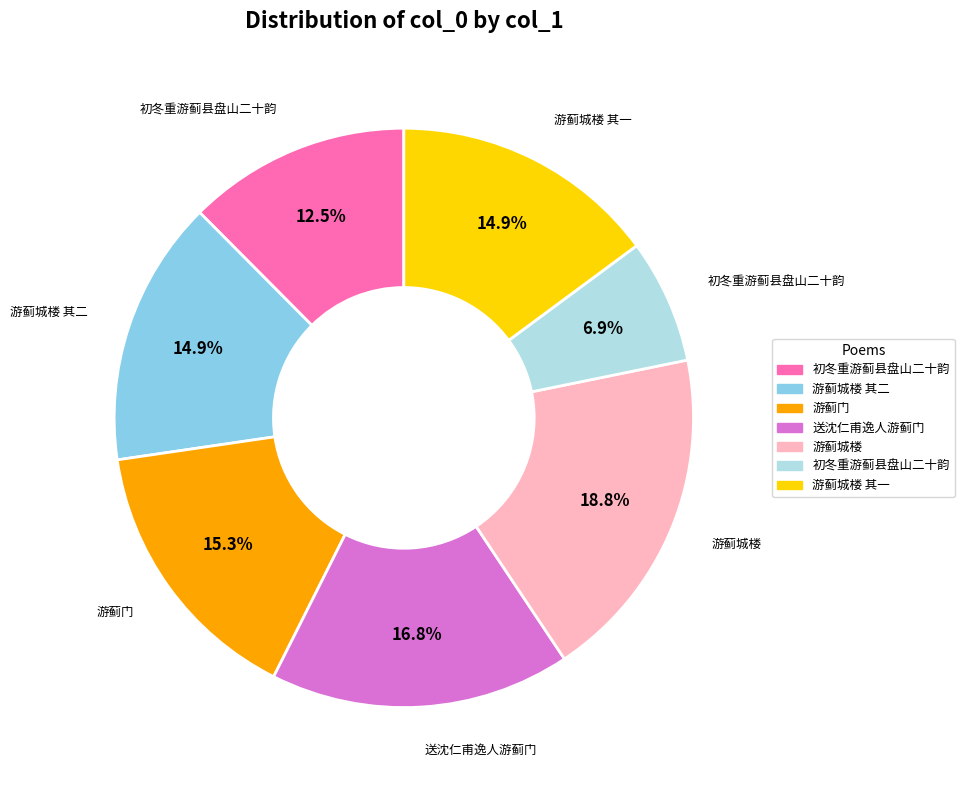

Count the number of slices in the pie.

7